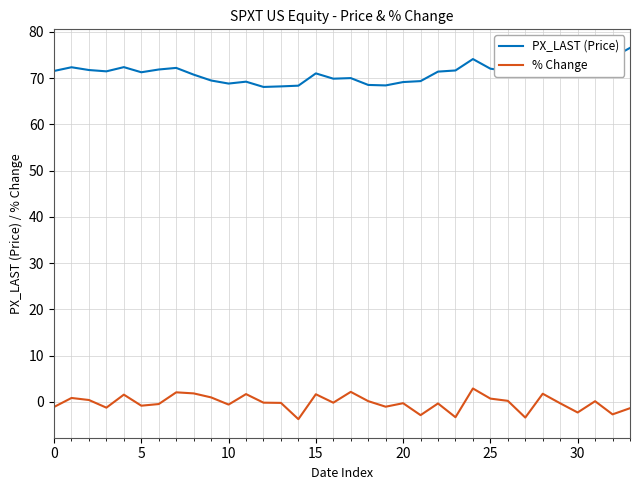

Which series has the largest total across all categories?

PX_LAST (Price)